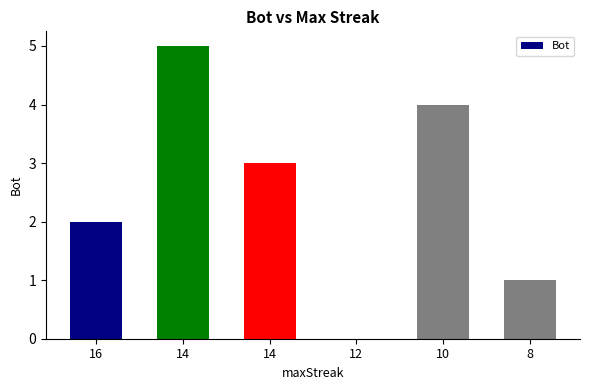

Reading right to left, extract all data points from this chart.

1	4	0	3	5	2